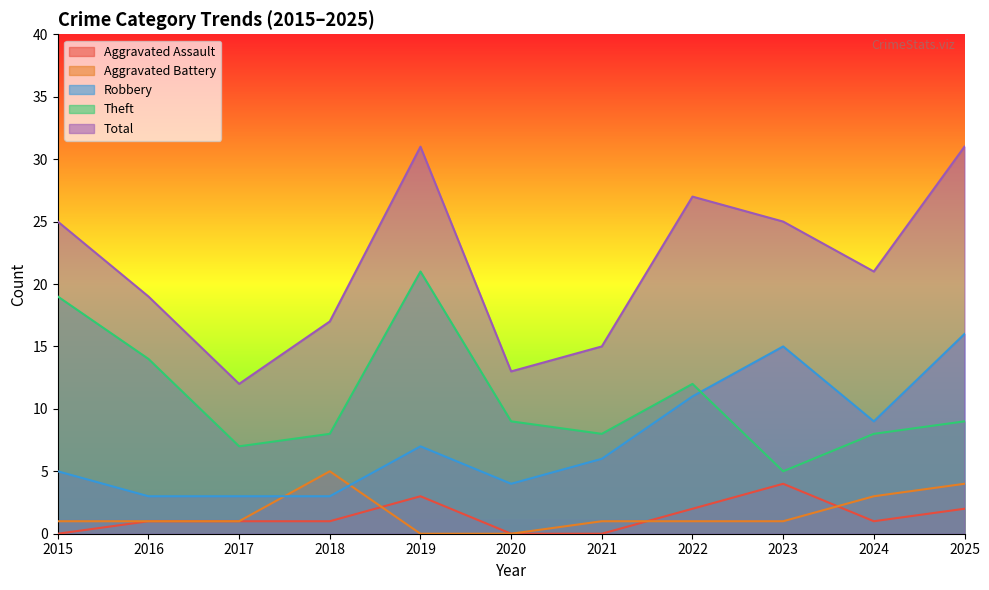

What value does the Total series have at 2021, to the nearest 5?

15